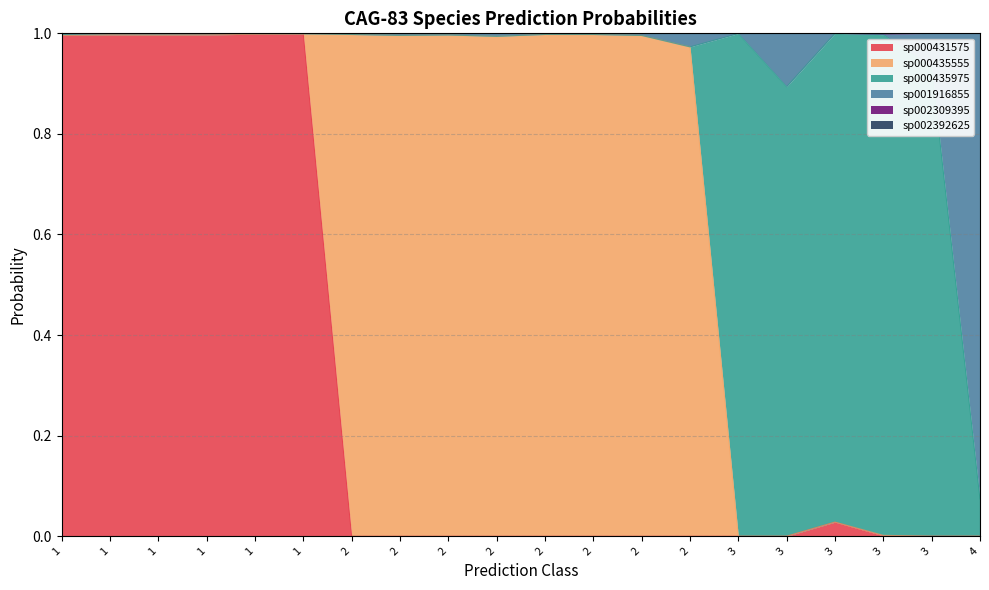

Does the chart display data point markers on the line(s)?

No